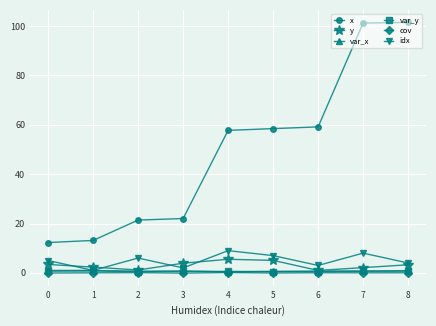

Is the value of idx at 8 greater than the value of x at 7?

No